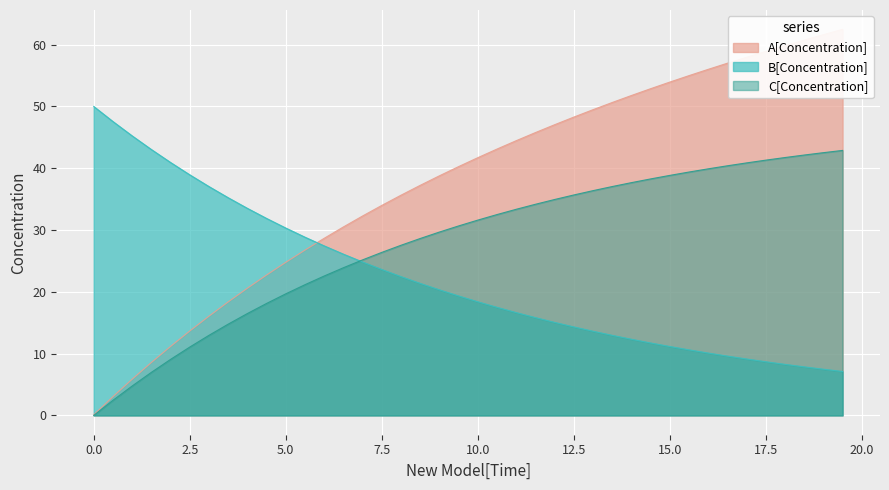

What is the difference between the maximum and second lowest values in the C[Concentration] series?

40.4